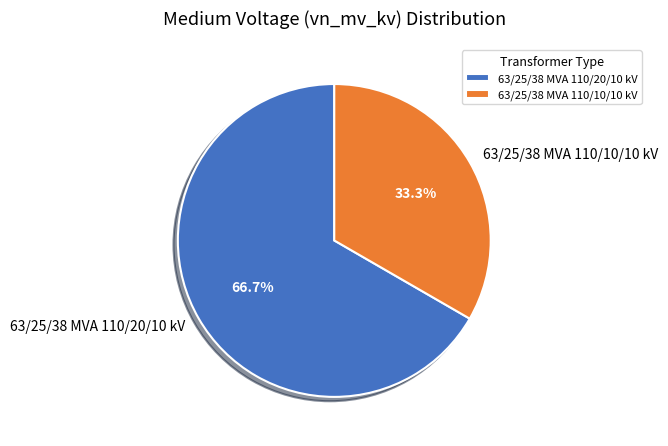

To the nearest percent, what percentage of the pie is 63/25/38 MVA 110/20/10 kV?

67%